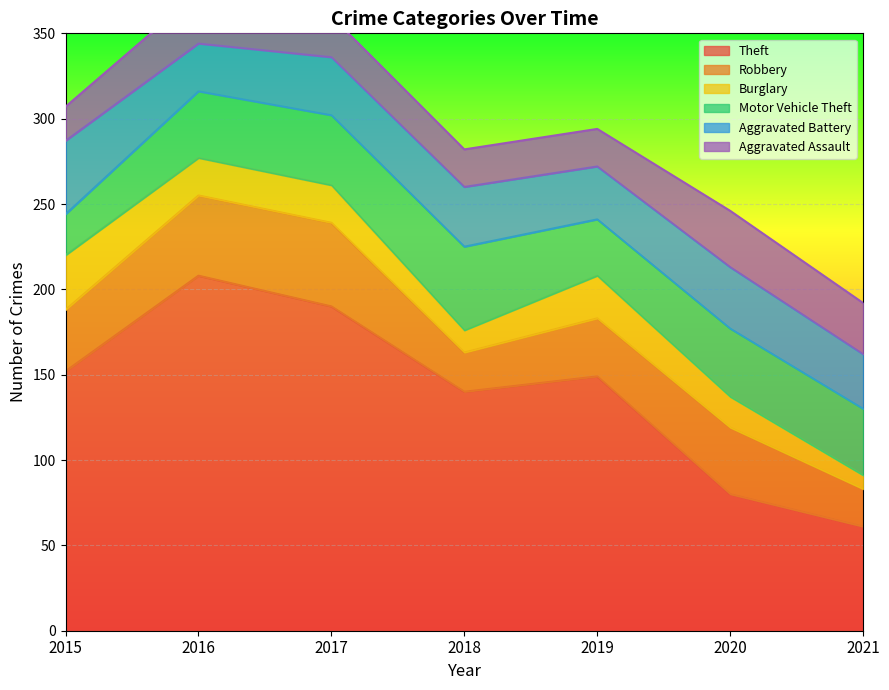

Which series changed the most between 2017 and 2019?

Theft